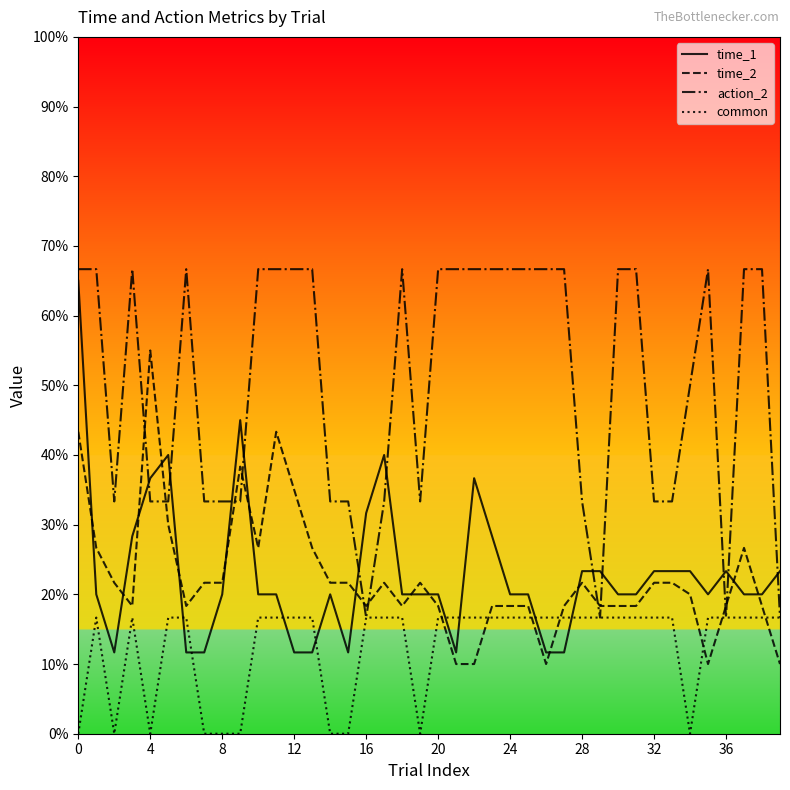

What are all the series names shown in the legend?

time_1, time_2, action_2, common